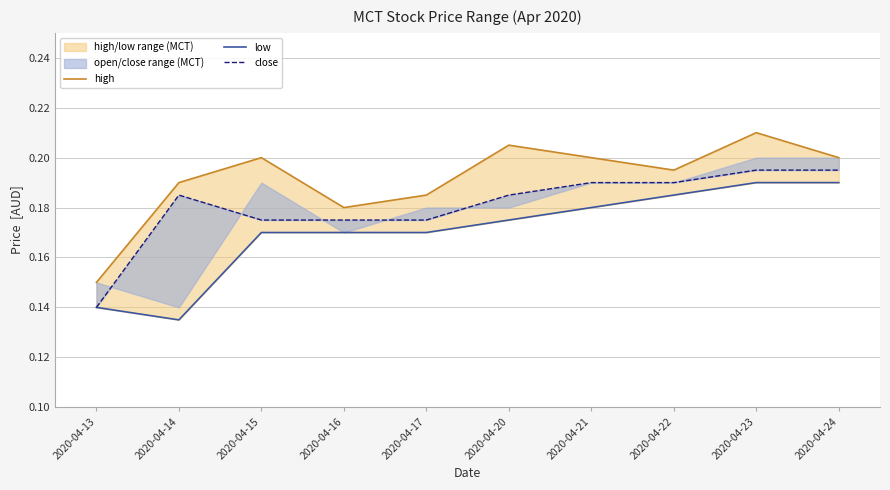

Which series has the largest total across all categories?

high